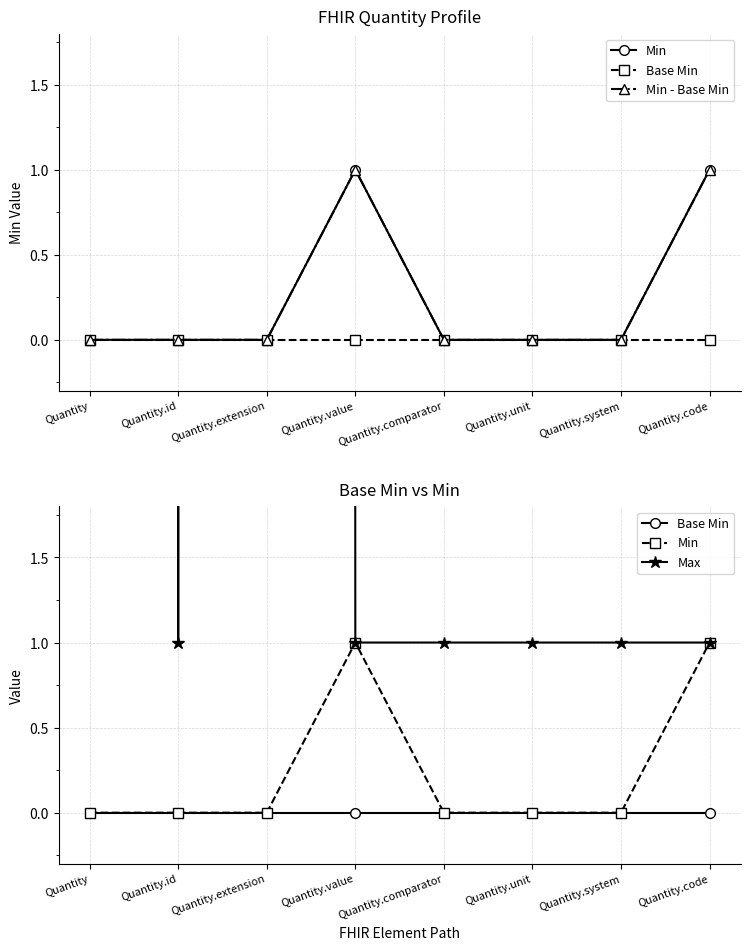

True or false: Min and Base Min cross at least once.

False